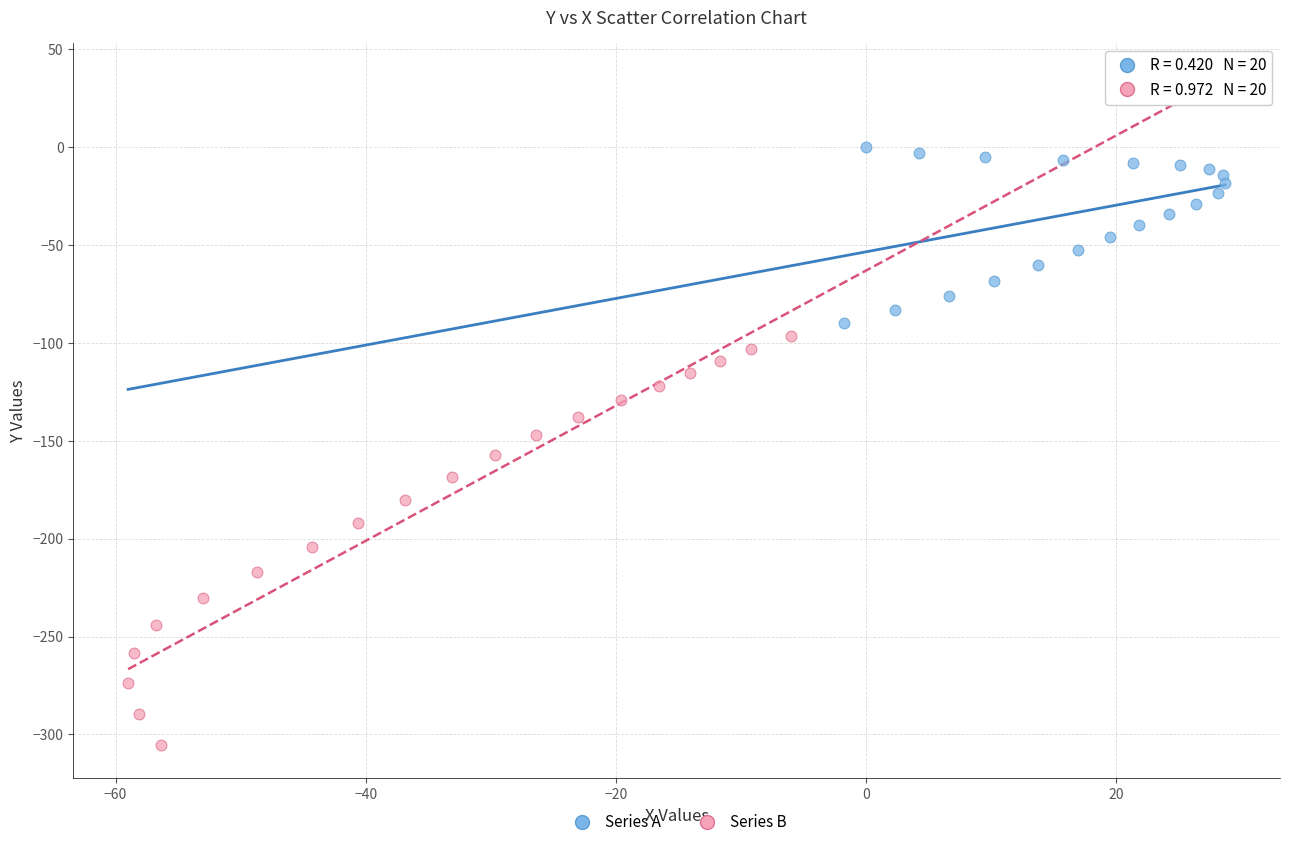

Which series contains the lowest Y value?

Series B